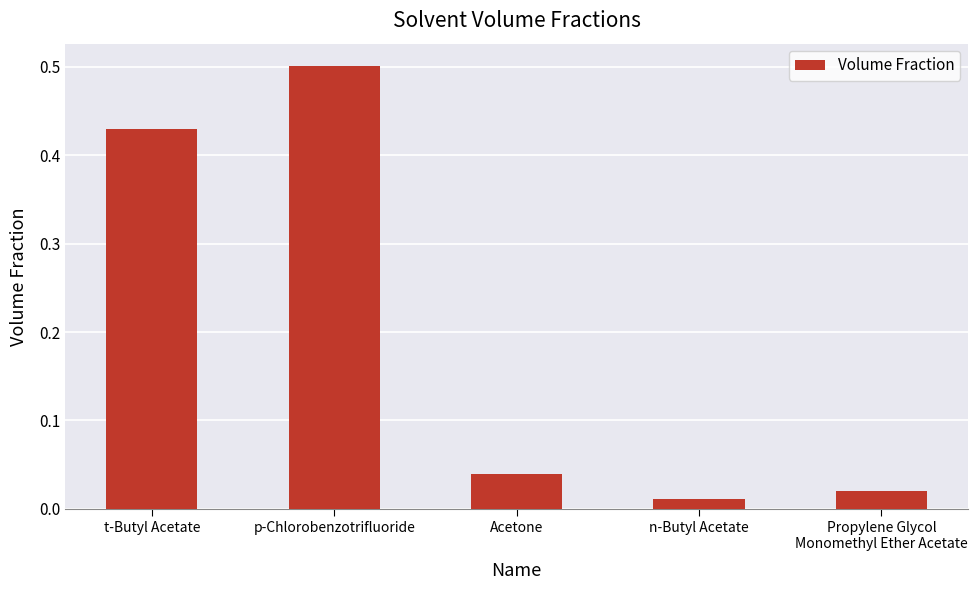

How many distinct data groups are displayed?

1